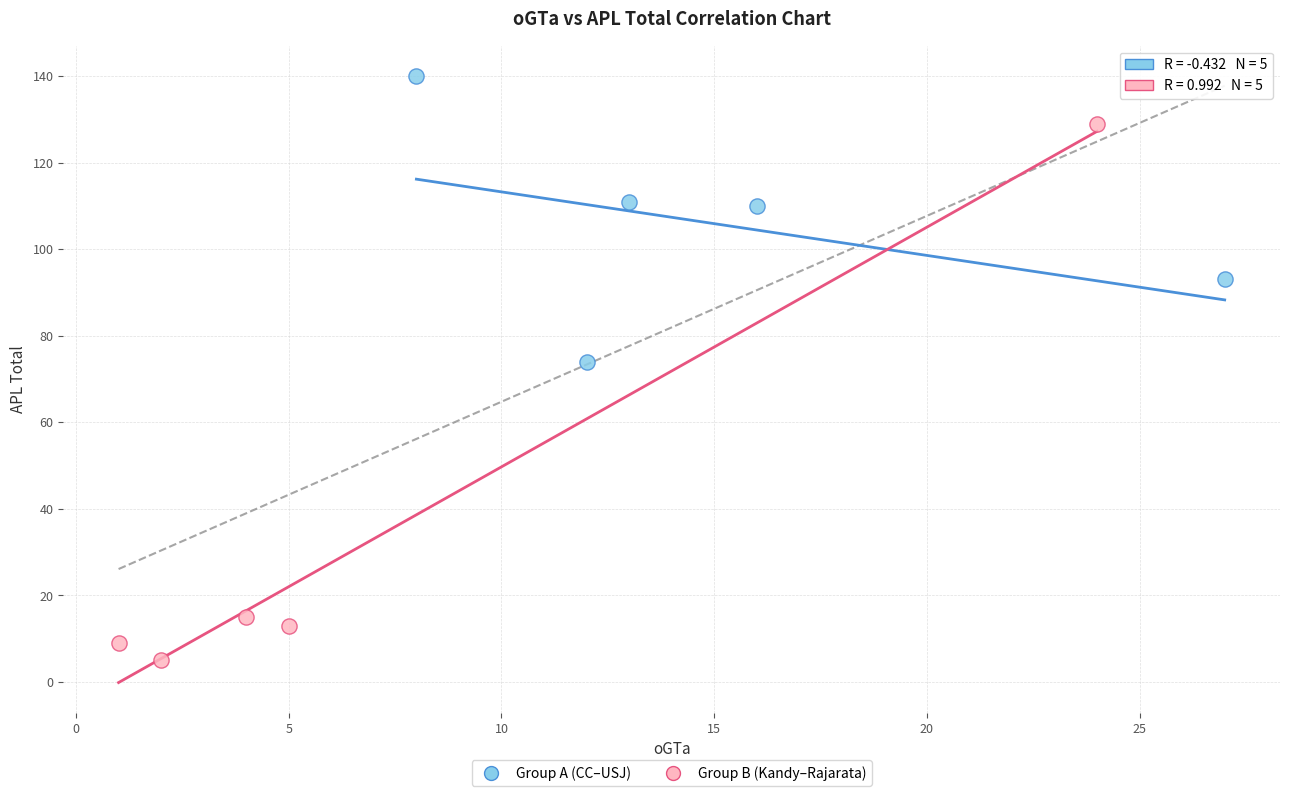

Which series has the widest spread of Y values?

Group B (Kandy–Rajarata)